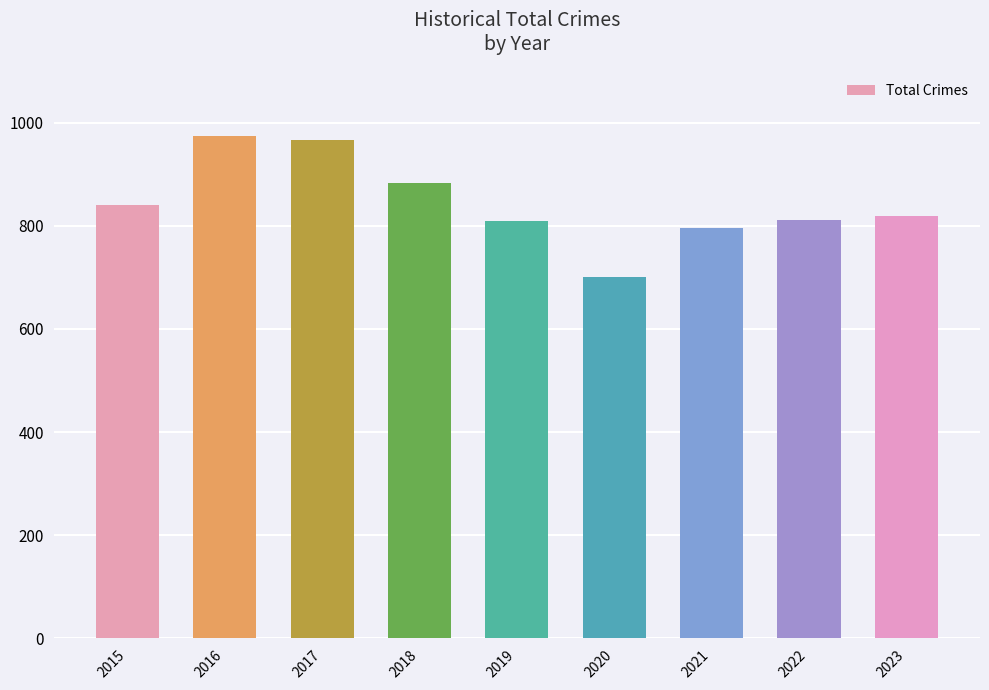

What is the minimum value shown in the chart?

701